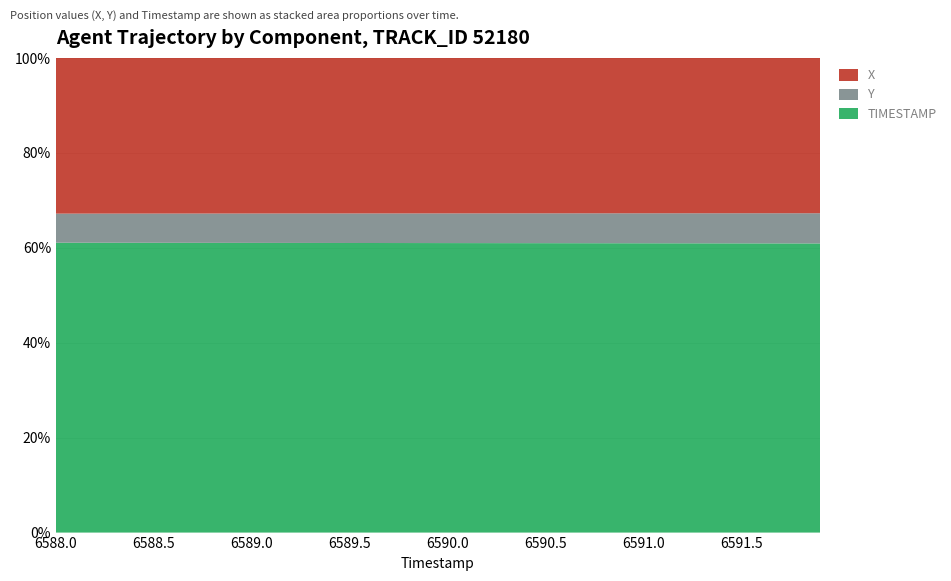

Reading left to right, list all the values displayed in this chart.

X: 660.9	661.7	662.4	663.2	664.0	664.8	665.5	666.3	667.0	667.8	668.5	669.3	670.0	670.7	671.4	672.1	672.8	673.5	674.2	674.9	675.6	676.3	677.0	677.7	678.4	679.1	679.8	680.5	681.2	681.9	682.5	683.2	683.8	684.4	685.1	685.7	686.3	686.9	687.5	688.1
Y: 3536.5	3536.6	3536.6	3536.7	3536.7	3536.7	3536.8	3536.8	3536.8	3536.9	3536.9	3536.9	3536.9	3537.0	3537.0	3537.0	3537.1	3537.1	3537.1	3537.1	3537.2	3537.2	3537.2	3537.3	3537.3	3537.4	3537.4	3537.5	3537.6	3537.7	3537.8	3537.9	3538.0	3538.1	3538.2	3538.4	3538.6	3538.7	3538.9	3539.2
TIMESTAMP: 6588.0	6588.1	6588.2	6588.3	6588.4	6588.5	6588.6	6588.7	6588.8	6588.9	6589.0	6589.1	6589.2	6589.3	6589.4	6589.5	6589.6	6589.7	6589.8	6589.9	6590.0	6590.1	6590.2	6590.3	6590.4	6590.5	6590.6	6590.7	6590.8	6590.9	6591.0	6591.1	6591.2	6591.3	6591.4	6591.5	6591.6	6591.7	6591.8	6591.9